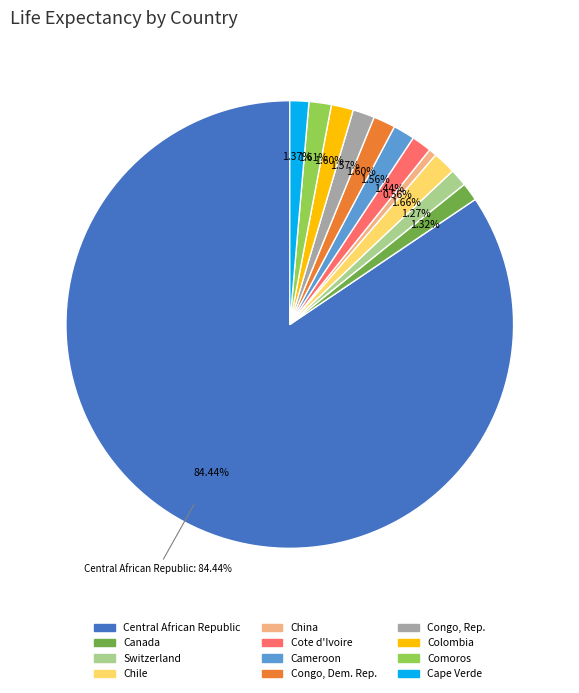

Do Comoros and Congo, Dem. Rep. together represent more than half of the pie?

No